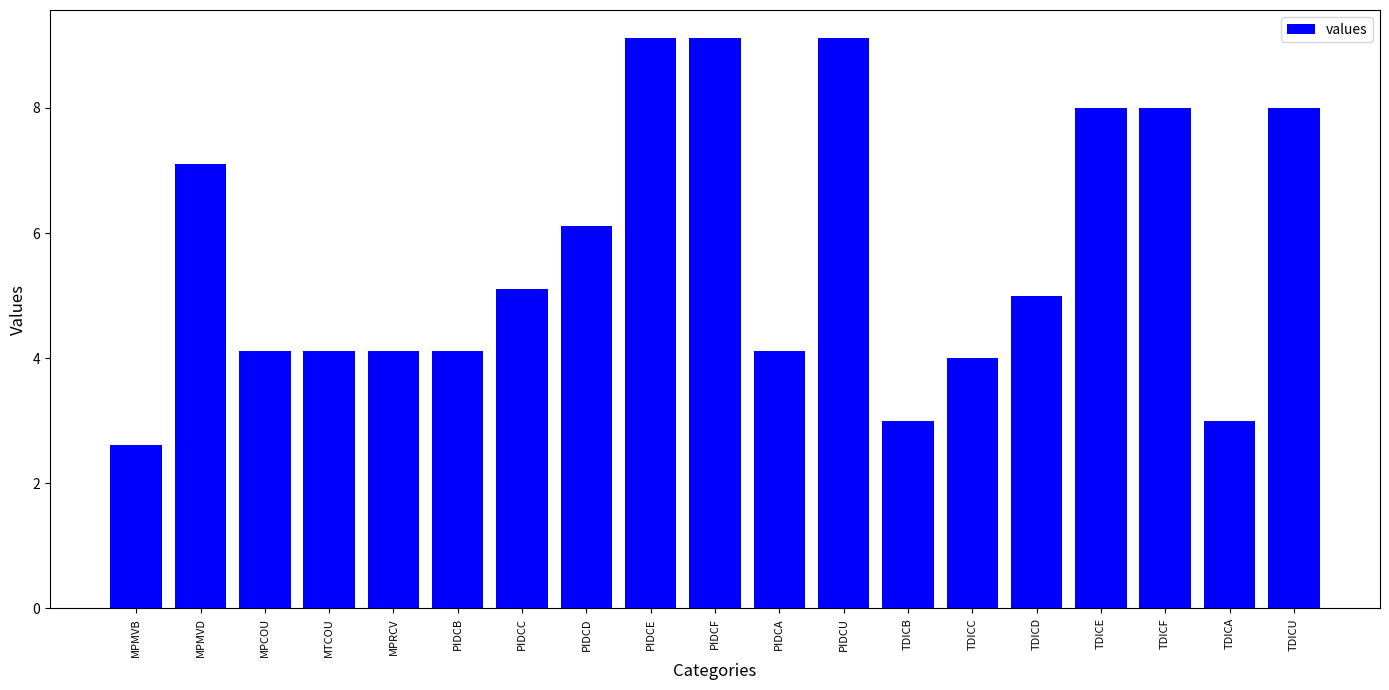

True or false: the data shows 5.0 at TDICD.

True